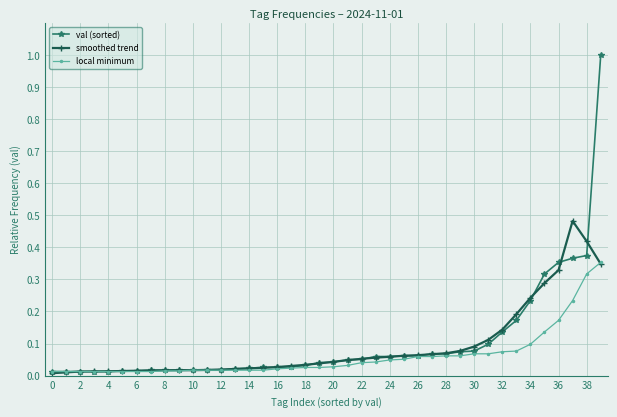

What is the difference between the maximum and second lowest values in the val (sorted) series?

1.0